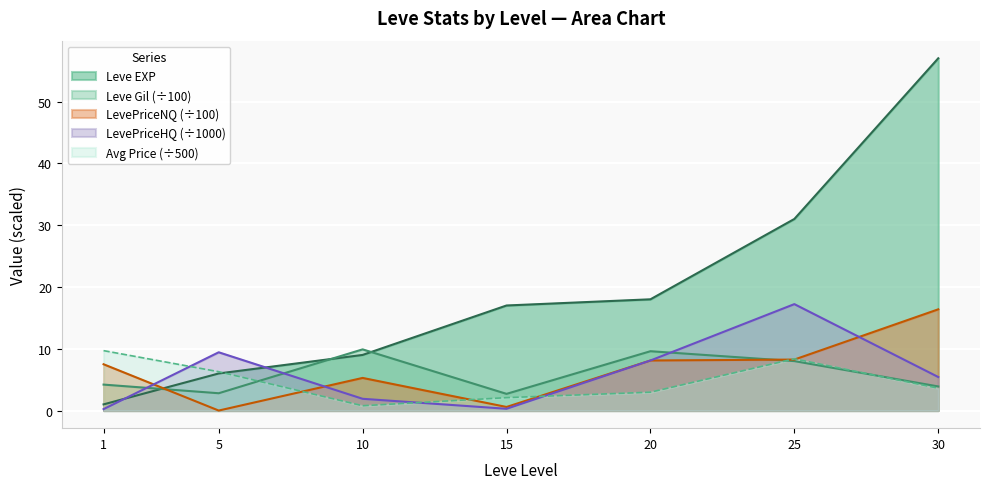

How many interior local valleys does the Leve Gil series have?

2